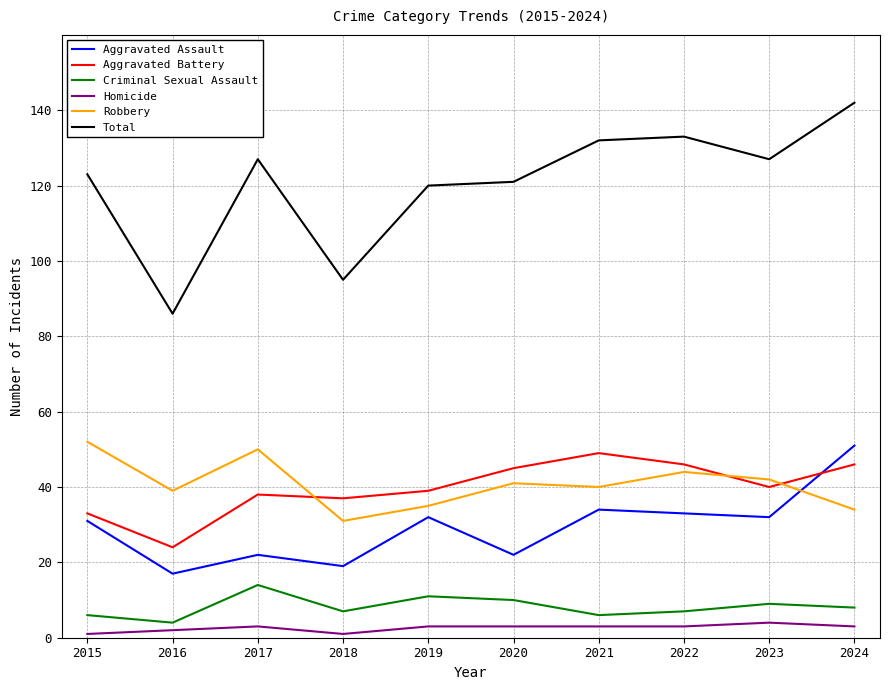

How many distinct data groups are displayed?

6